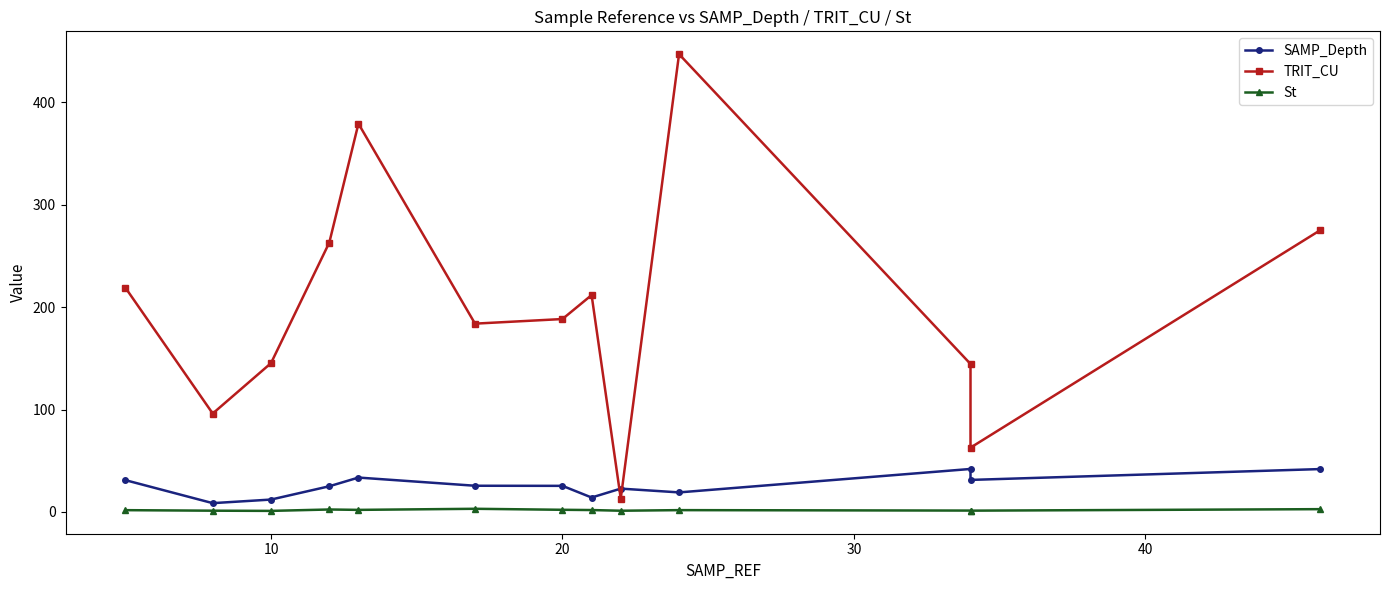

True or false: St and TRIT_CU intersect in this chart.

False